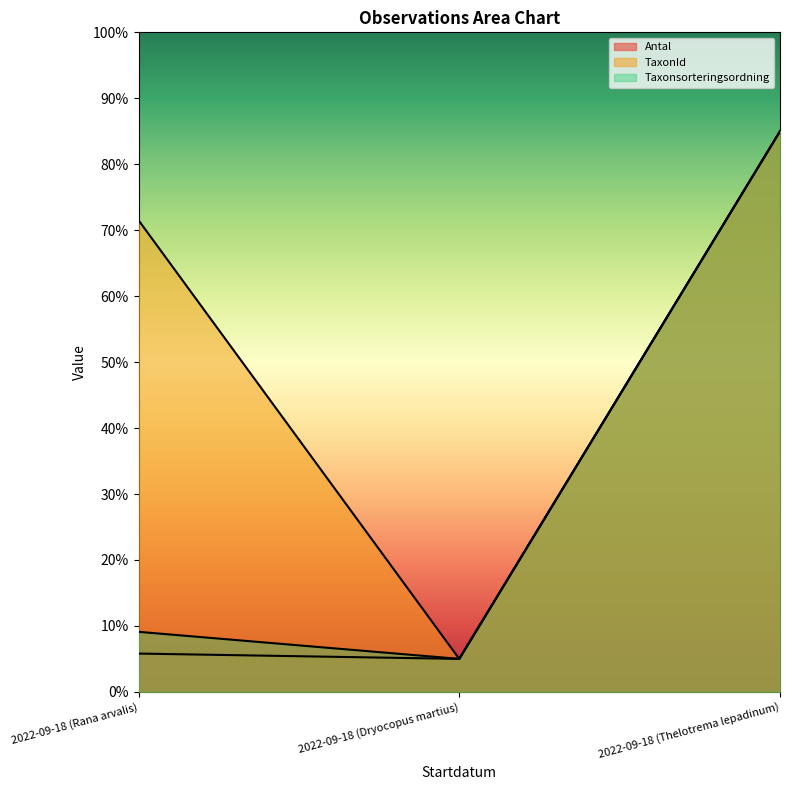

What is the minimum value shown in the chart?

5.0